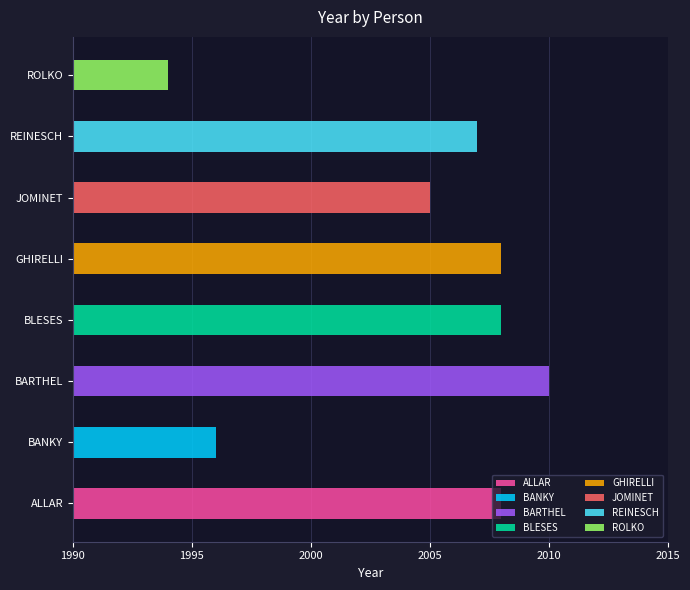

What is the minimum value shown in the chart?

1994